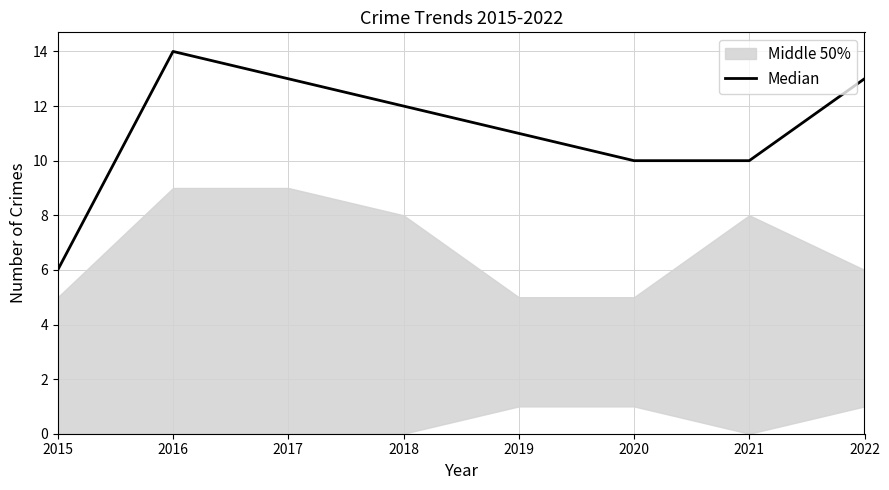

Reading left to right, what are all the values shown in this chart?

6	14	13	12	11	10	10	13